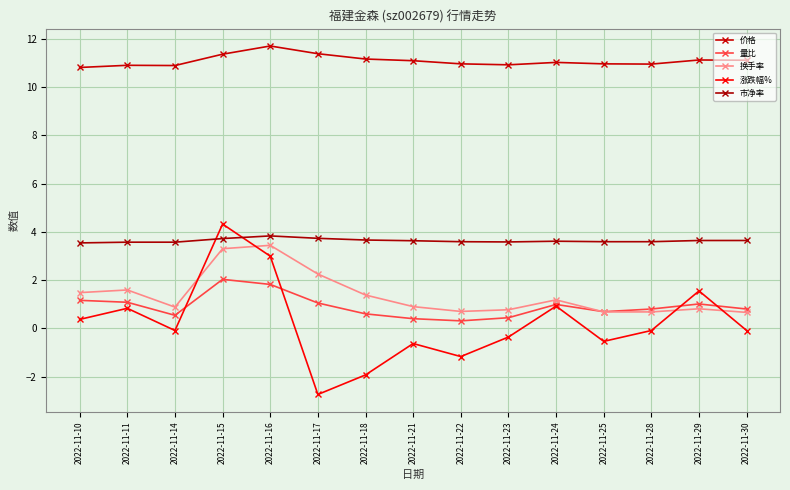

How many lines are shown in the chart?

5